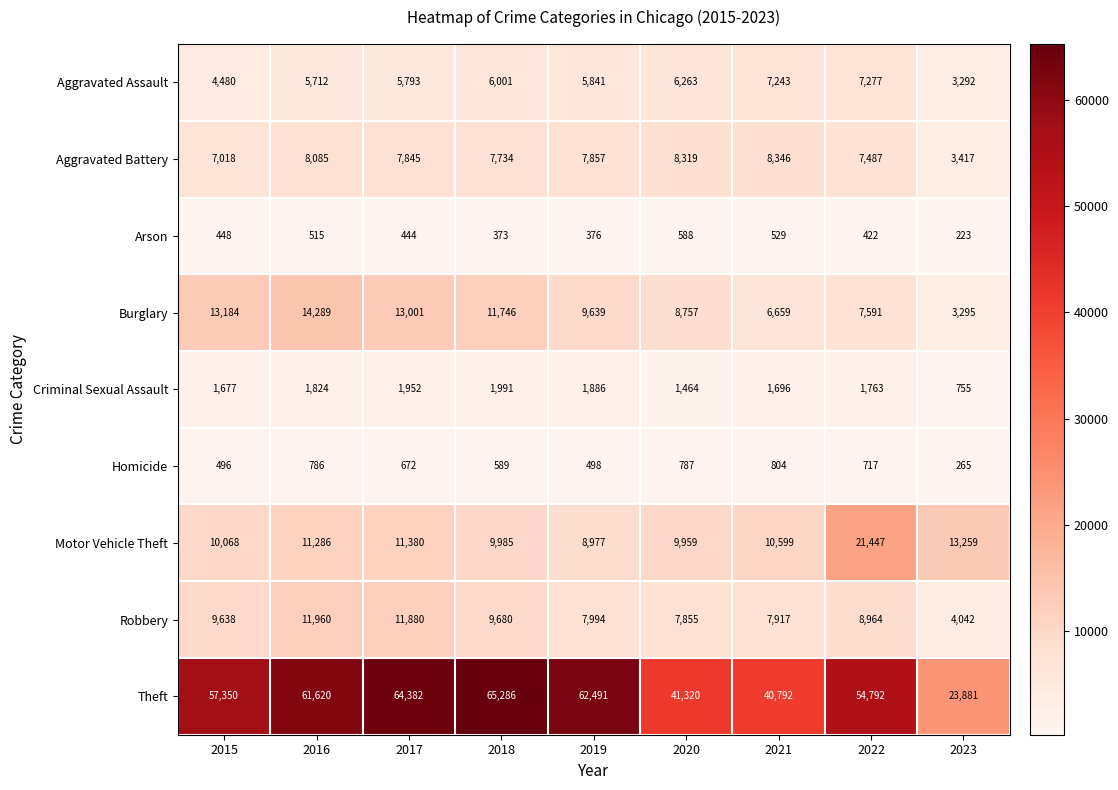

At which category does the chart reach its minimum across all series?

2023